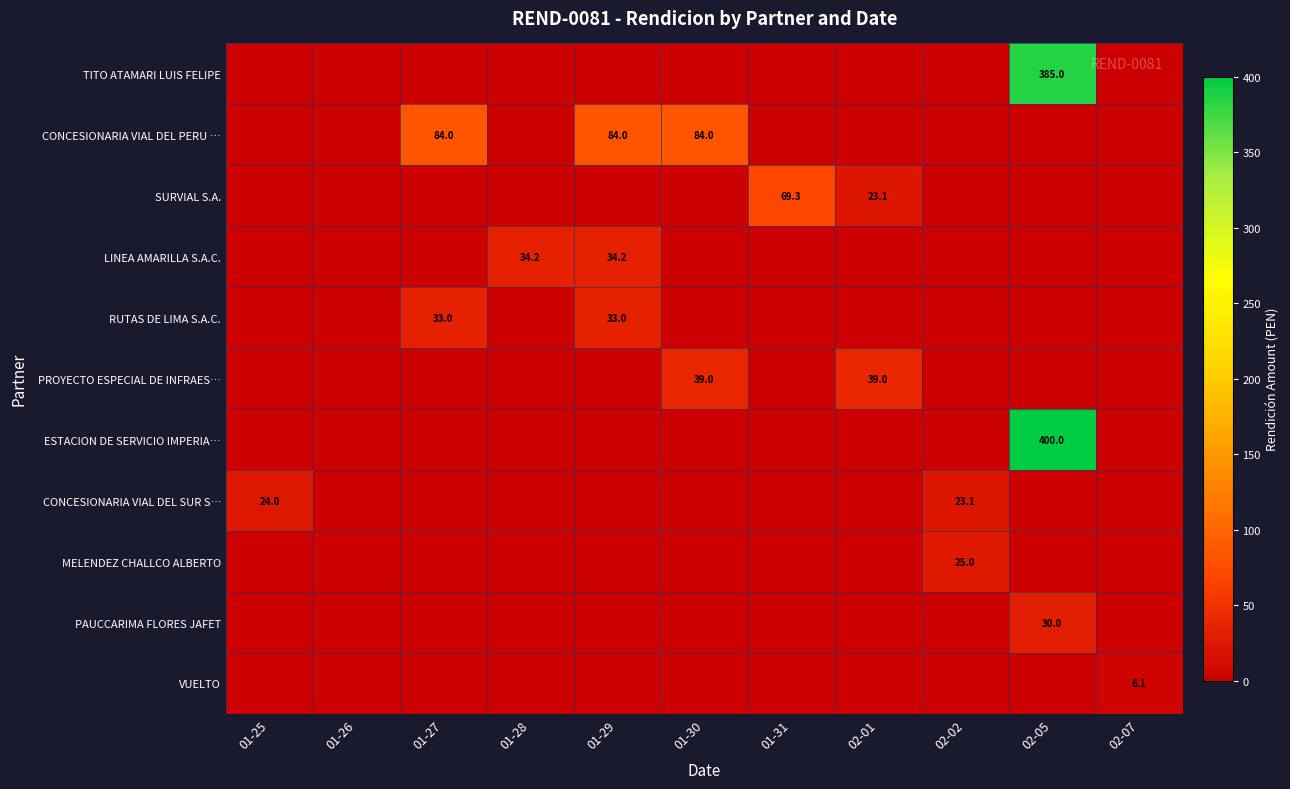

The PAUCCARIMA FLORES JAFET series shows 30.0 at 02-05. True or false?

True